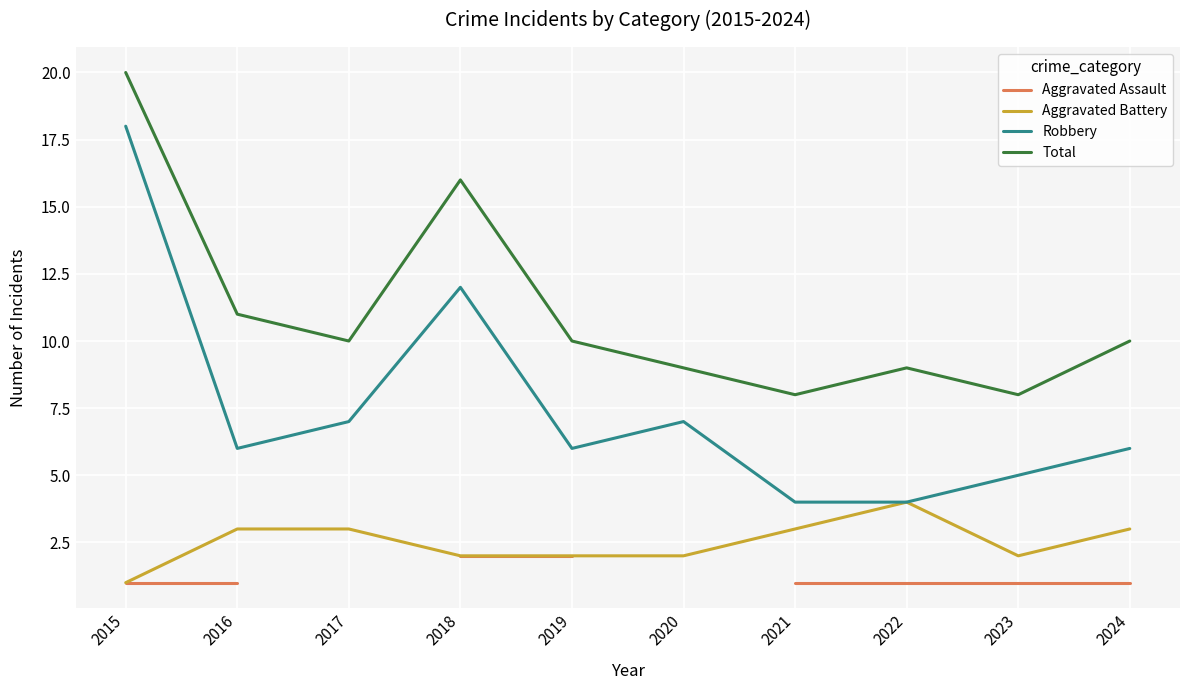

True or false: Aggravated Battery and Robbery intersect in this chart.

False